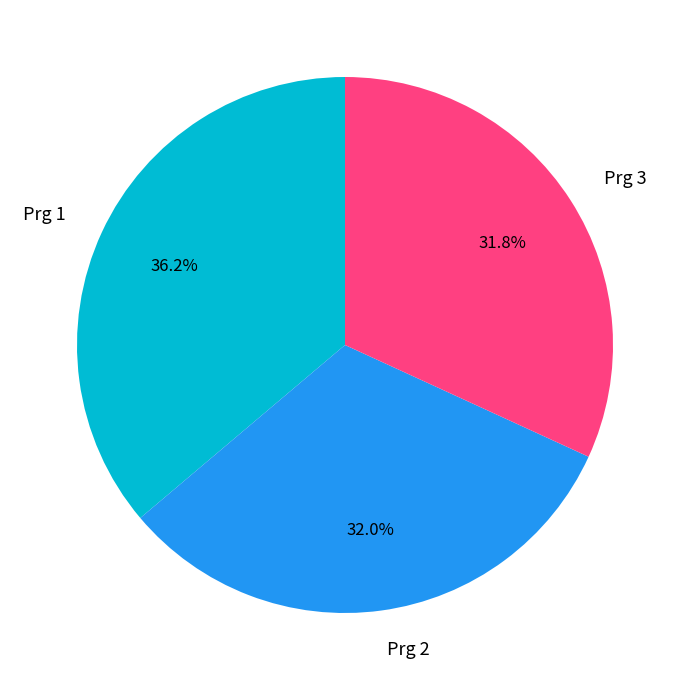

What is the largest slice in the pie chart?

Prg 1